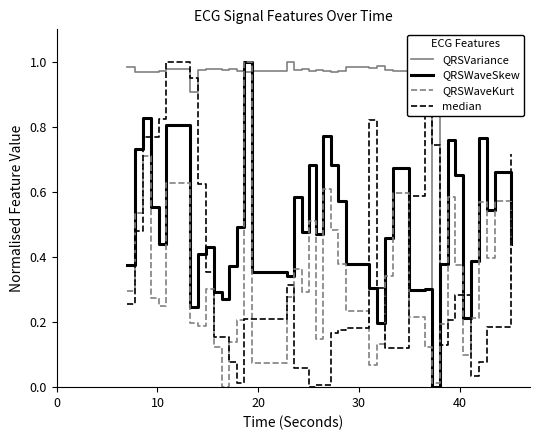

True or false: QRSVariance and QRSWaveKurt cross at least once.

True